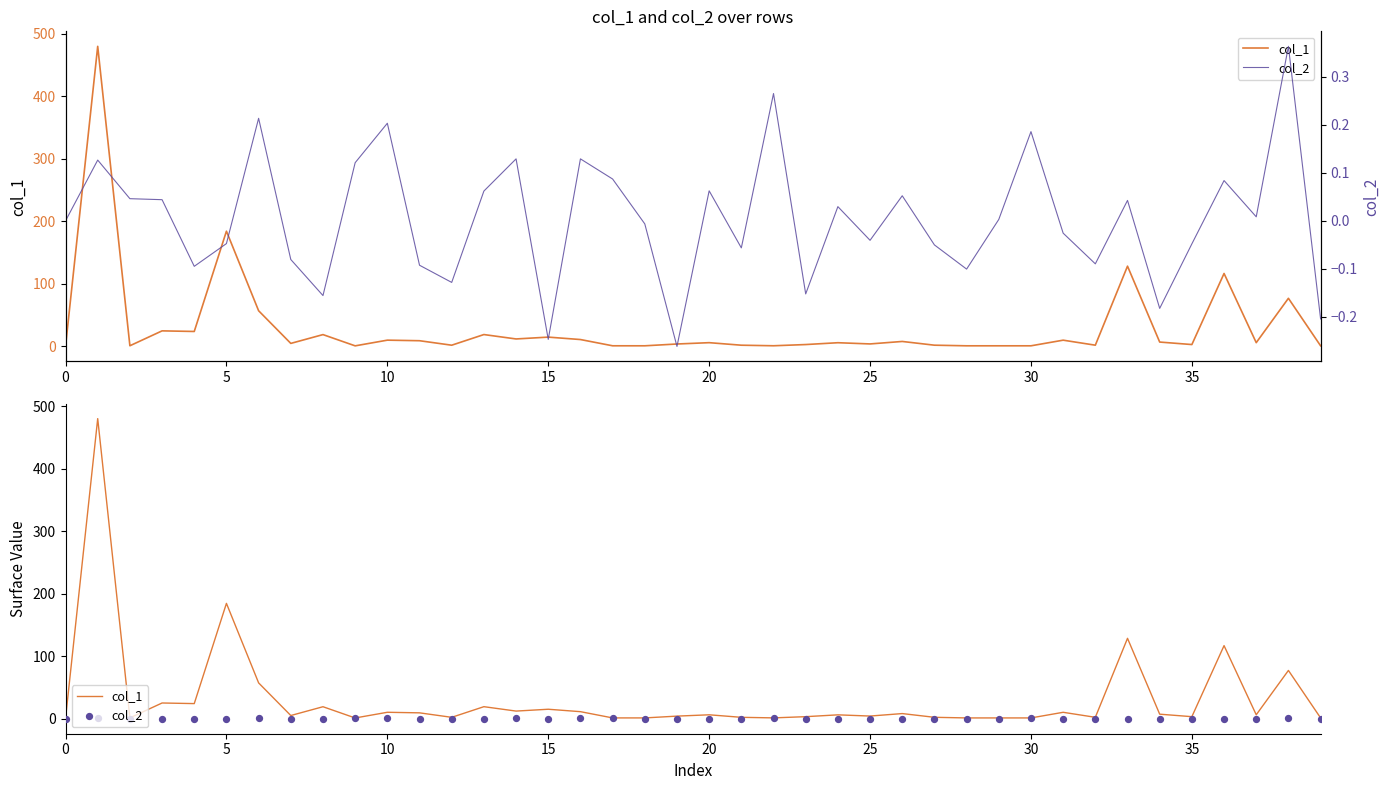

Which series has the largest total across all categories?

col_1